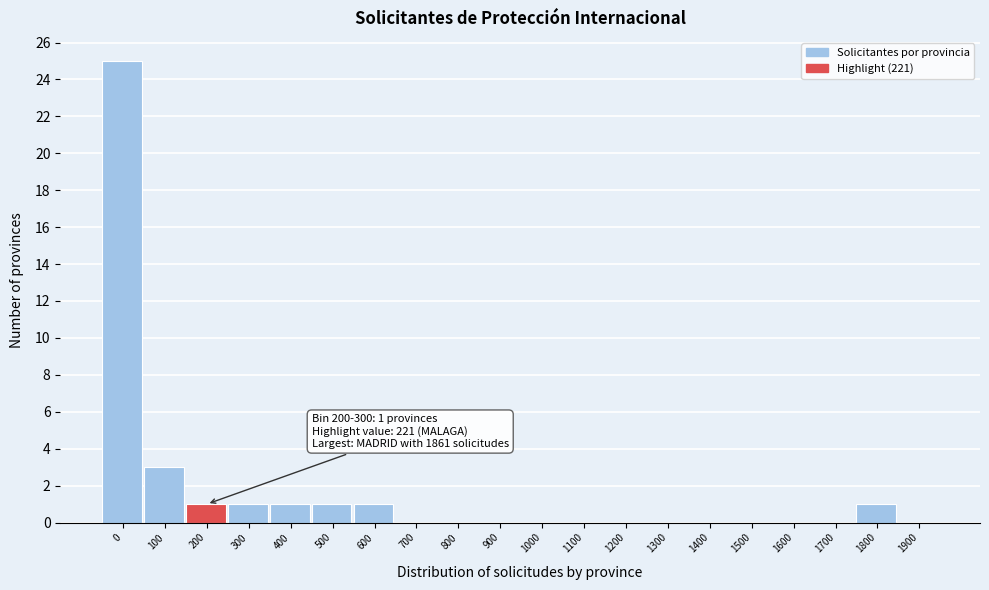

Reading left to right, list all the values displayed in this chart.

0=25	100=3	200=1	300=1	400=1	500=1	600=1	700=0	800=0	900=0	1000=0	1100=0	1200=0	1300=0	1400=0	1500=0	1600=0	1700=0	1800=1	1900=0